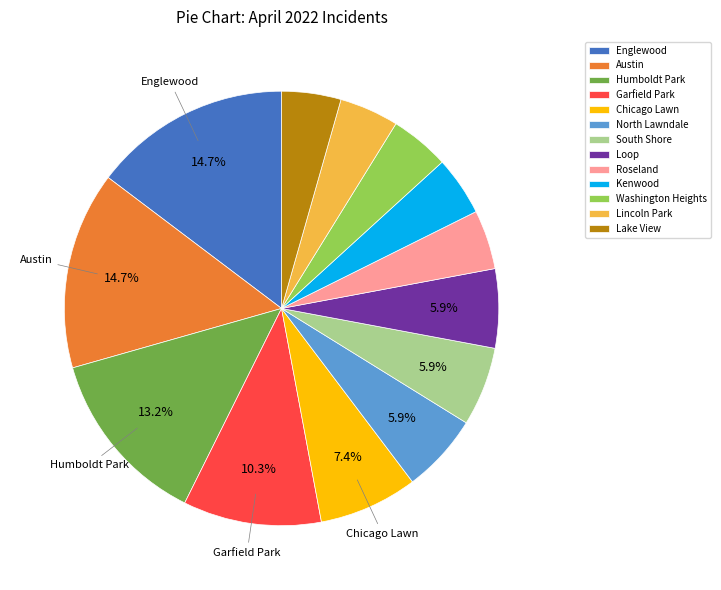

What is the total percentage of Humboldt Park and Chicago Lawn?

20.6%